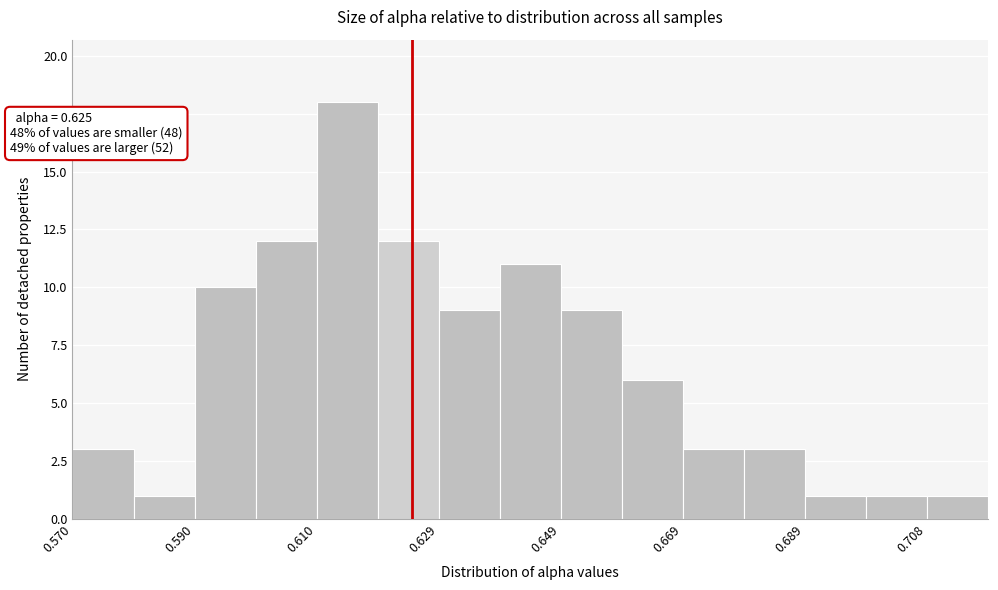

Over which range of the x-axis is the bar tallest?

0.610 to 0.620